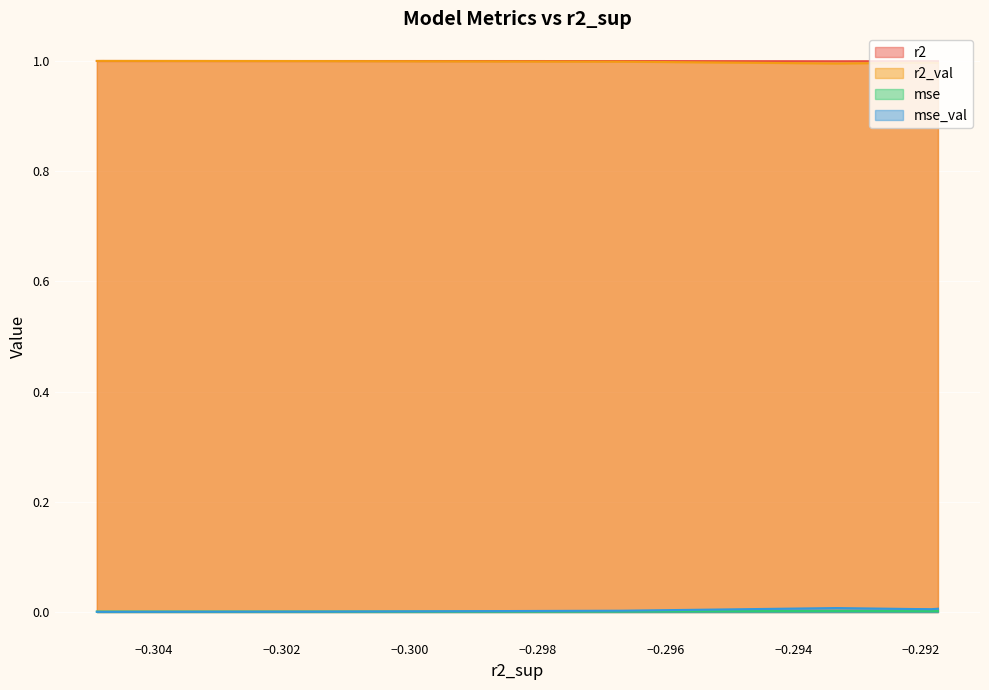

True or false: r2 and mse cross at least once.

False